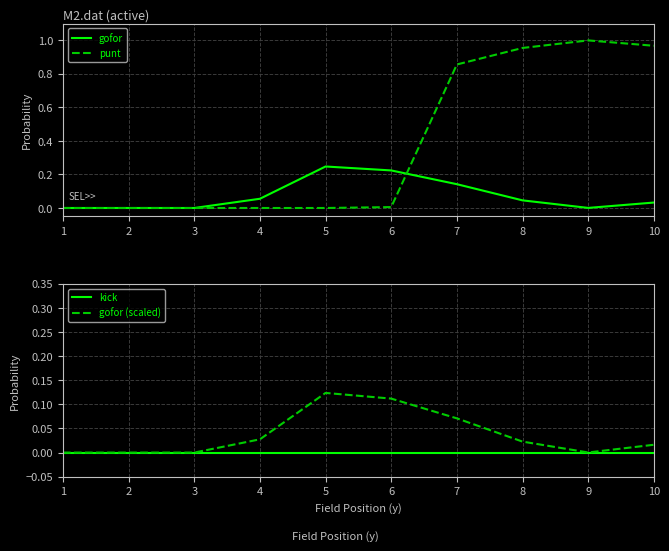

How many values in the gofor (scaled) series exceed 0?

7